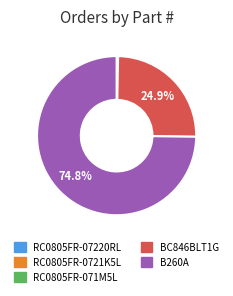

Which has a higher value, B260A or BC846BLT1G?

B260A